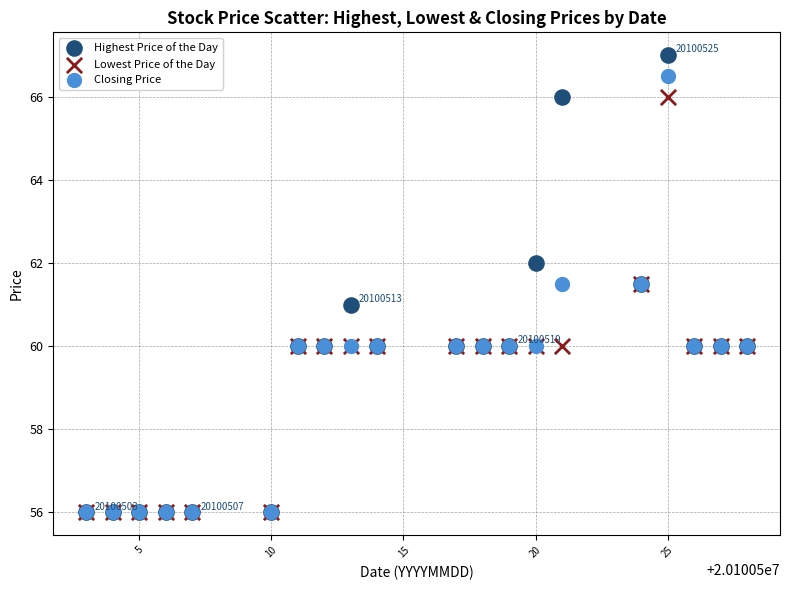

Which series has the largest Y range (max minus min)?

Highest Price of the Day